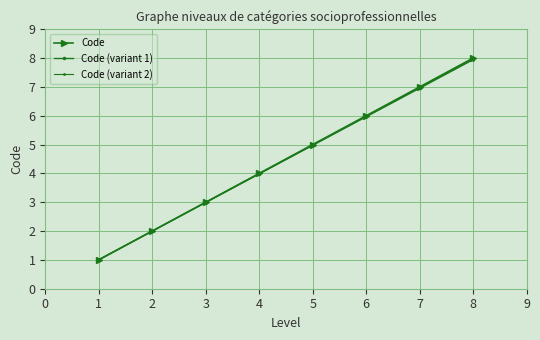

Which category has the lowest value in the Code series?

1